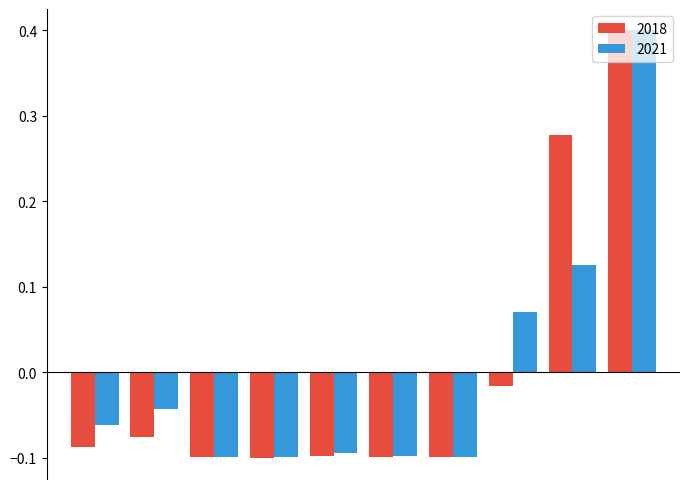

How many values in 2018 are below zero?

8